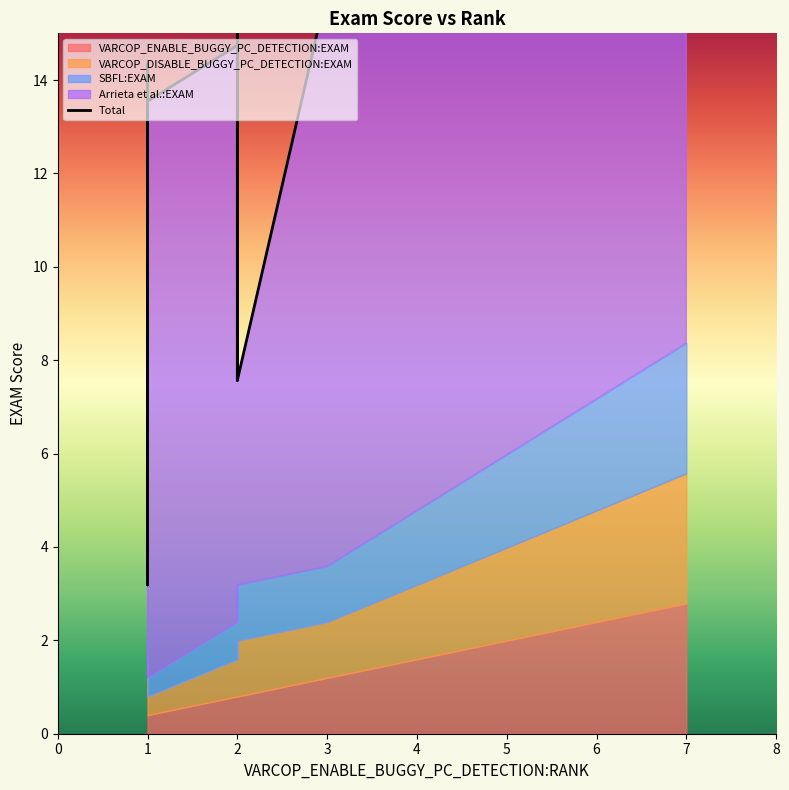

What is the maximum value shown in the chart?

12.4